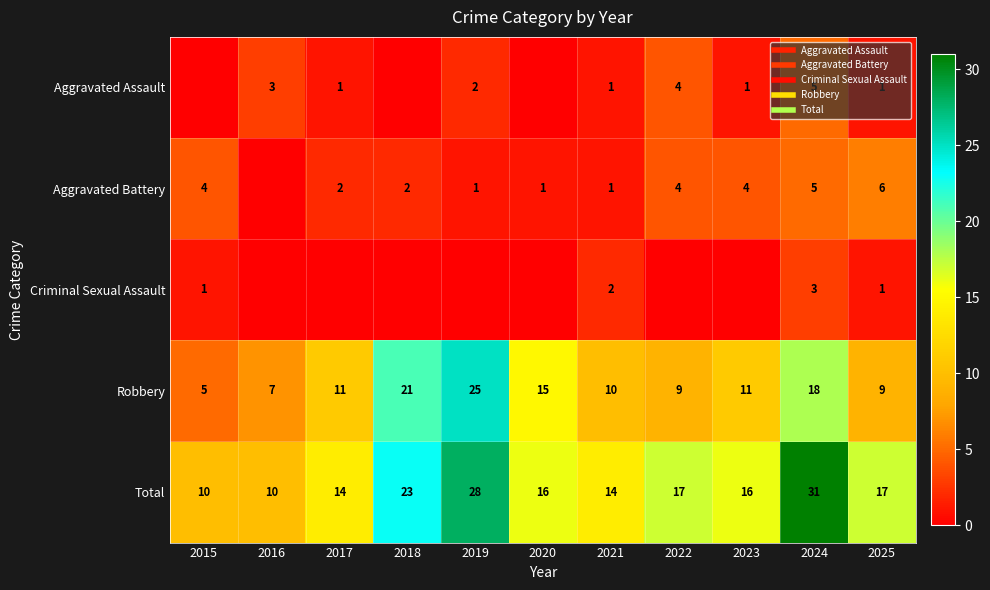

How many data points does each series have?

11